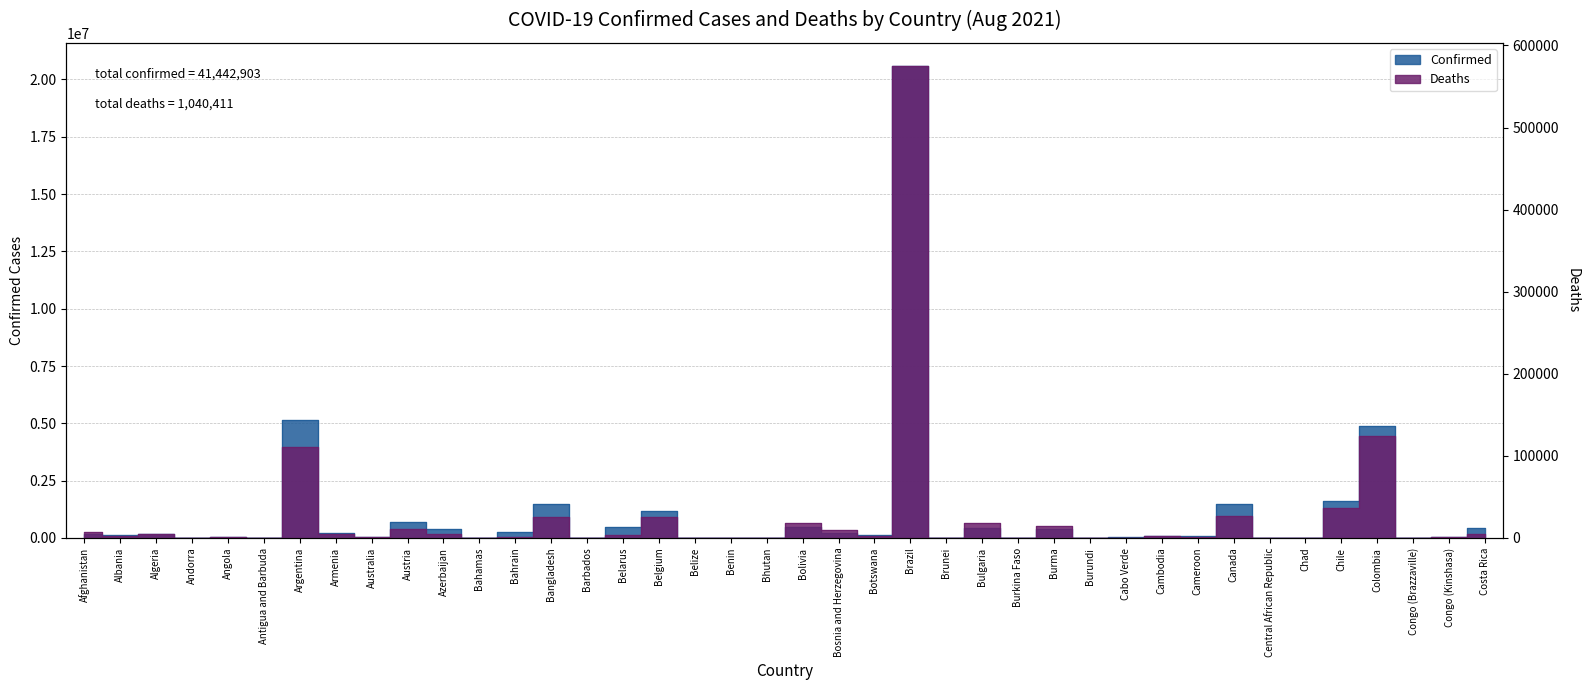

How many data points does each series have?

40